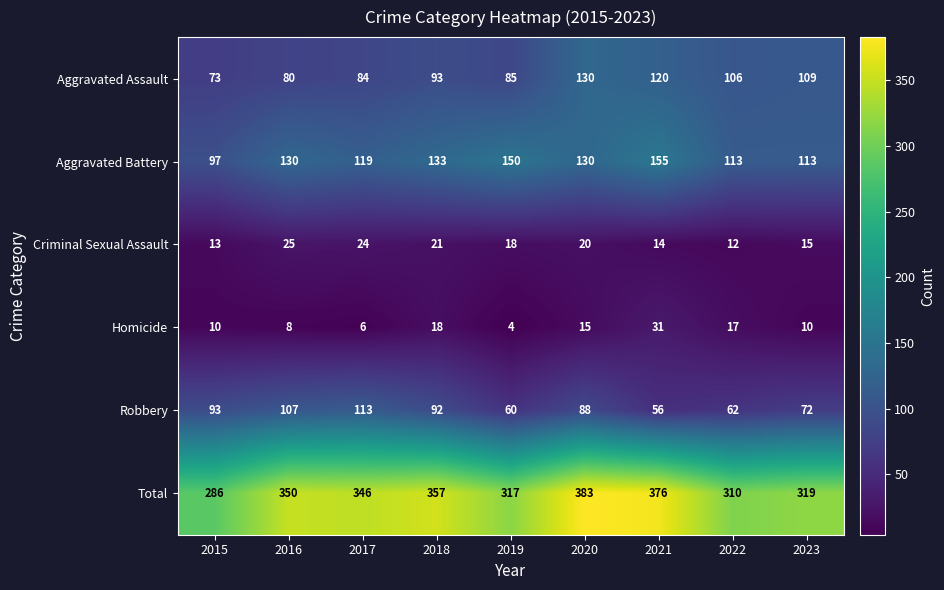

Rank the series by their maximum value, from highest to lowest.

Total, Aggravated Battery, Aggravated Assault, Robbery, Homicide, Criminal Sexual Assault